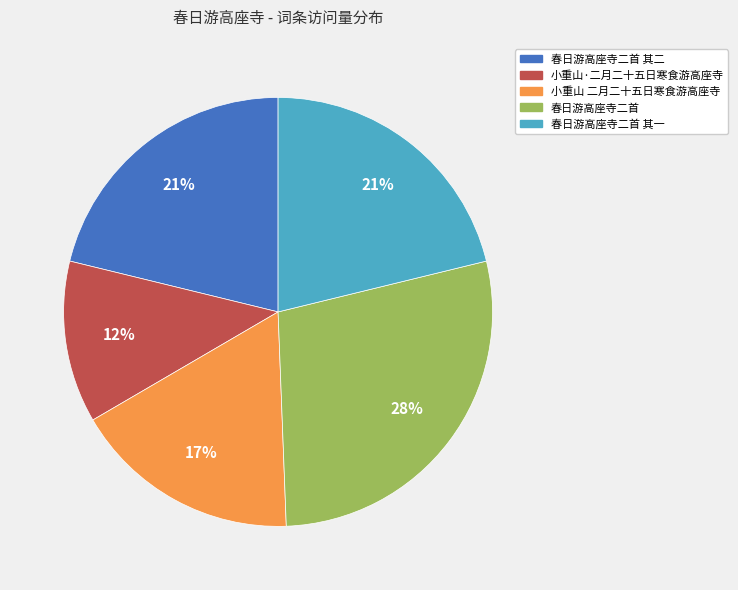

Is there a majority slice in this chart?

No